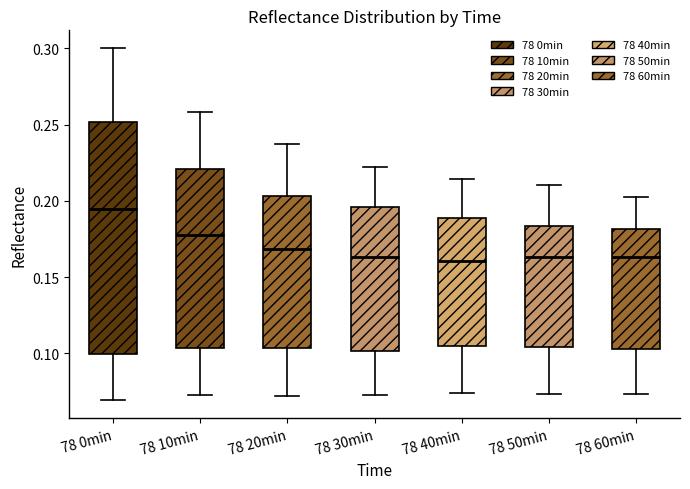

Reading left to right, read every box against the y-axis: the position of its median line, the range the box covers, and the ends of its whiskers. The values are not printed on the chart, so give them approximately, as read against the axis.

78 0min: median 0.195, box 0.100 to 0.250, whiskers 0.070 to 0.300
78 10min: median 0.180, box 0.105 to 0.220, whiskers 0.075 to 0.260
78 20min: median 0.170, box 0.105 to 0.205, whiskers 0.070 to 0.235
78 30min: median 0.165, box 0.100 to 0.195, whiskers 0.075 to 0.220
78 40min: median 0.160, box 0.105 to 0.190, whiskers 0.075 to 0.215
78 50min: median 0.165, box 0.105 to 0.185, whiskers 0.075 to 0.210
78 60min: median 0.165, box 0.105 to 0.180, whiskers 0.075 to 0.205